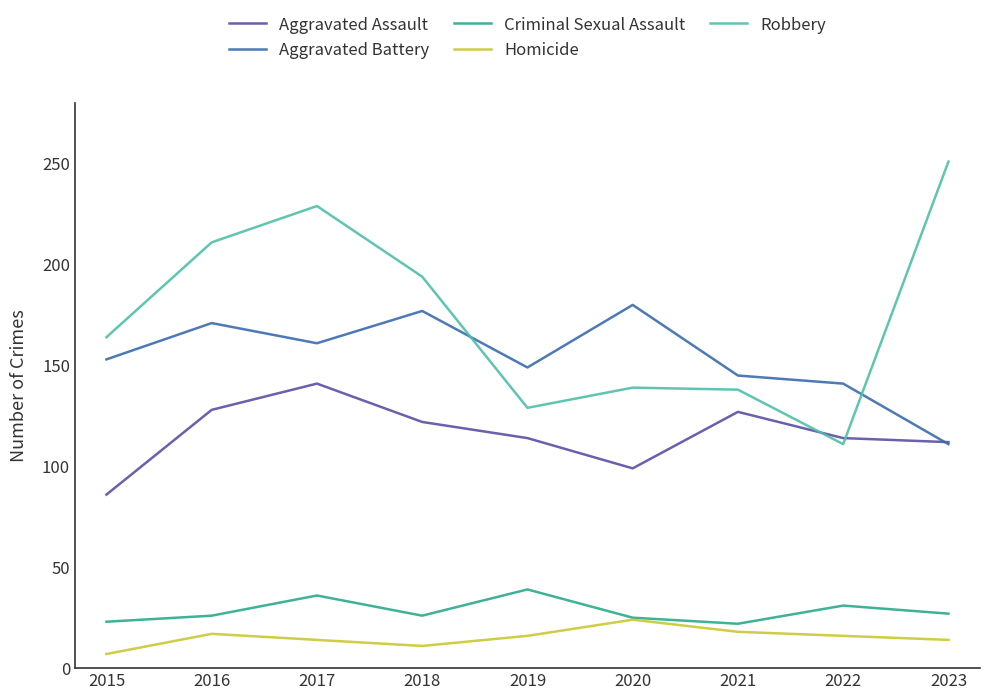

Which series has the largest total across all categories?

Robbery